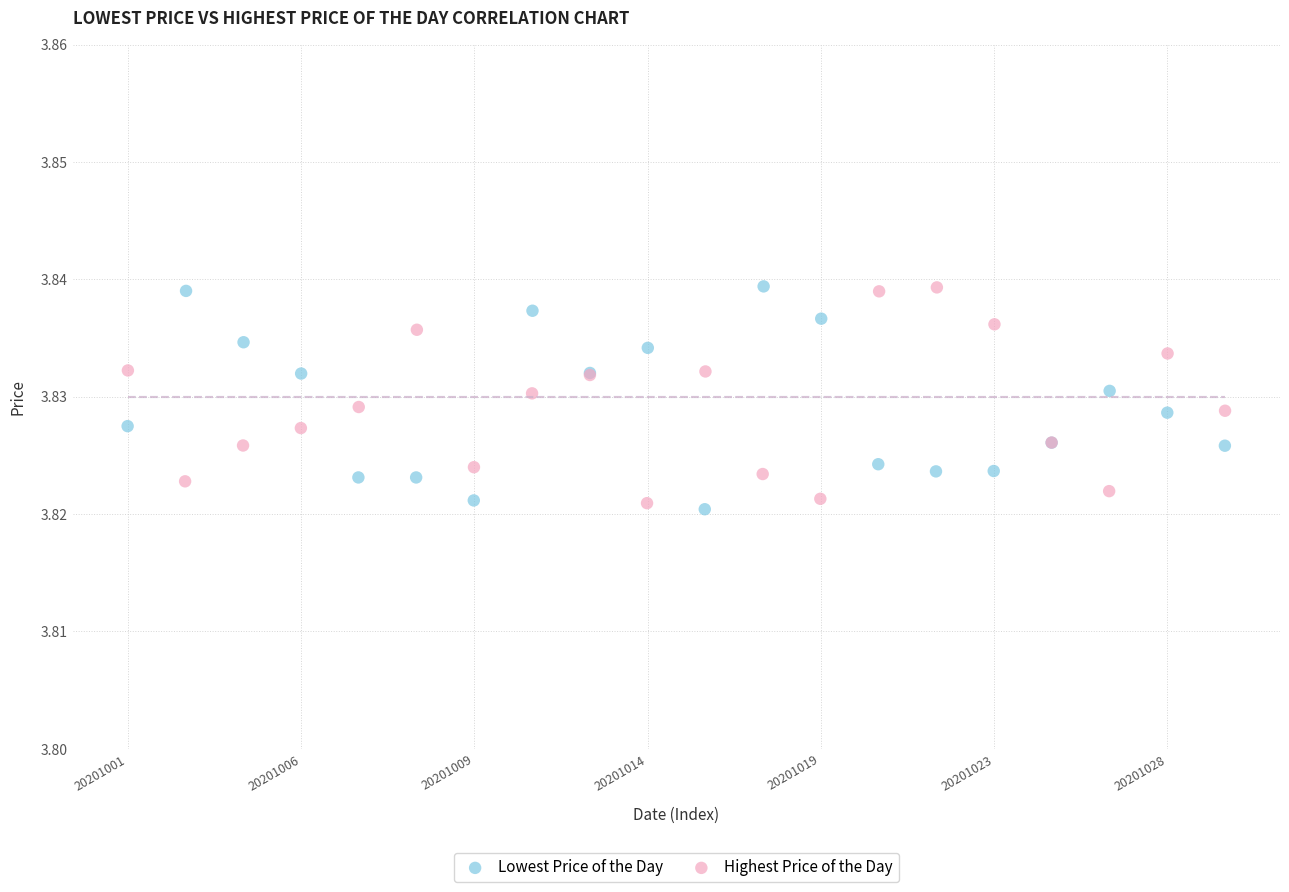

What are all the series names shown in the legend?

Lowest Price of the Day, Highest Price of the Day